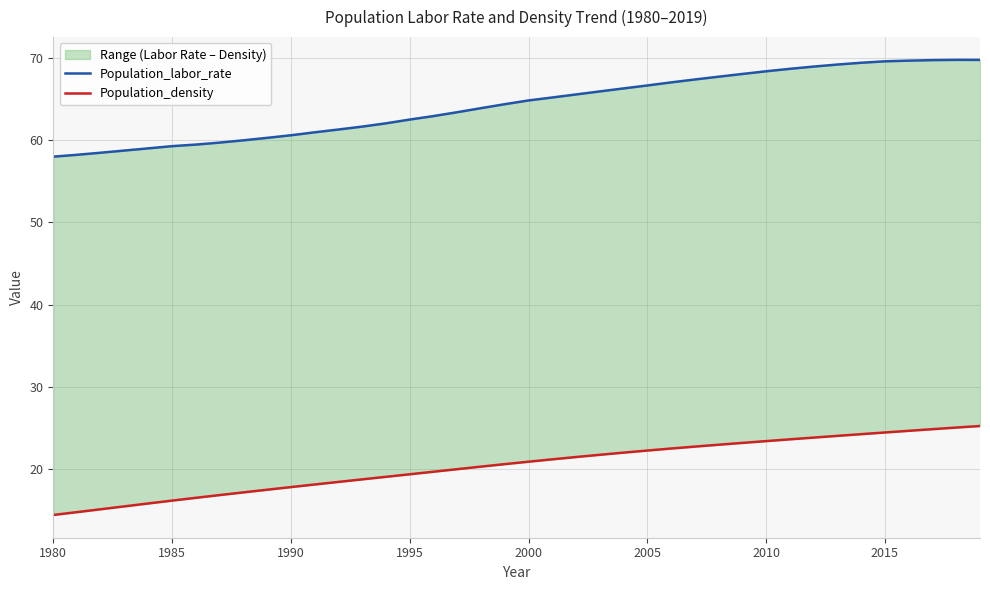

List the series in order of their overall mean, lowest first.

Population_density, Population_labor_rate